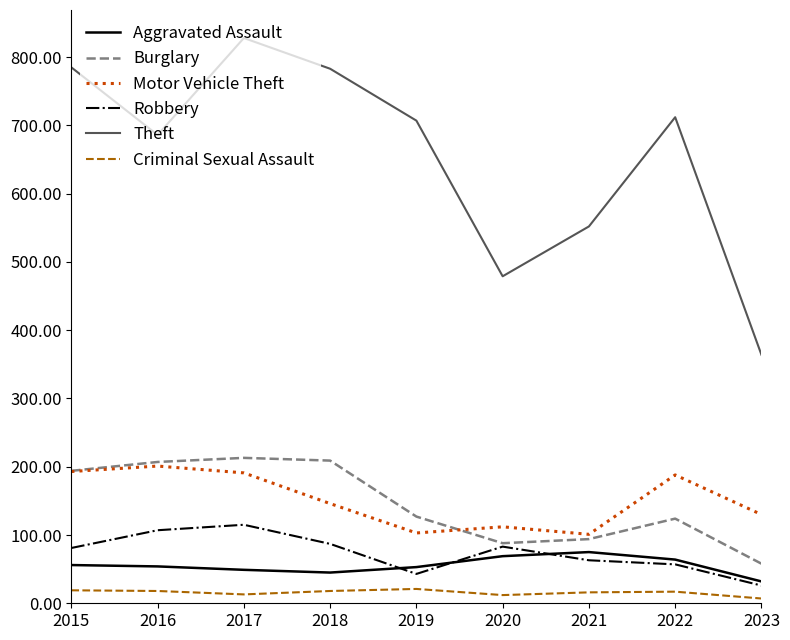

At how many categories does at least one series exceed 734?

3